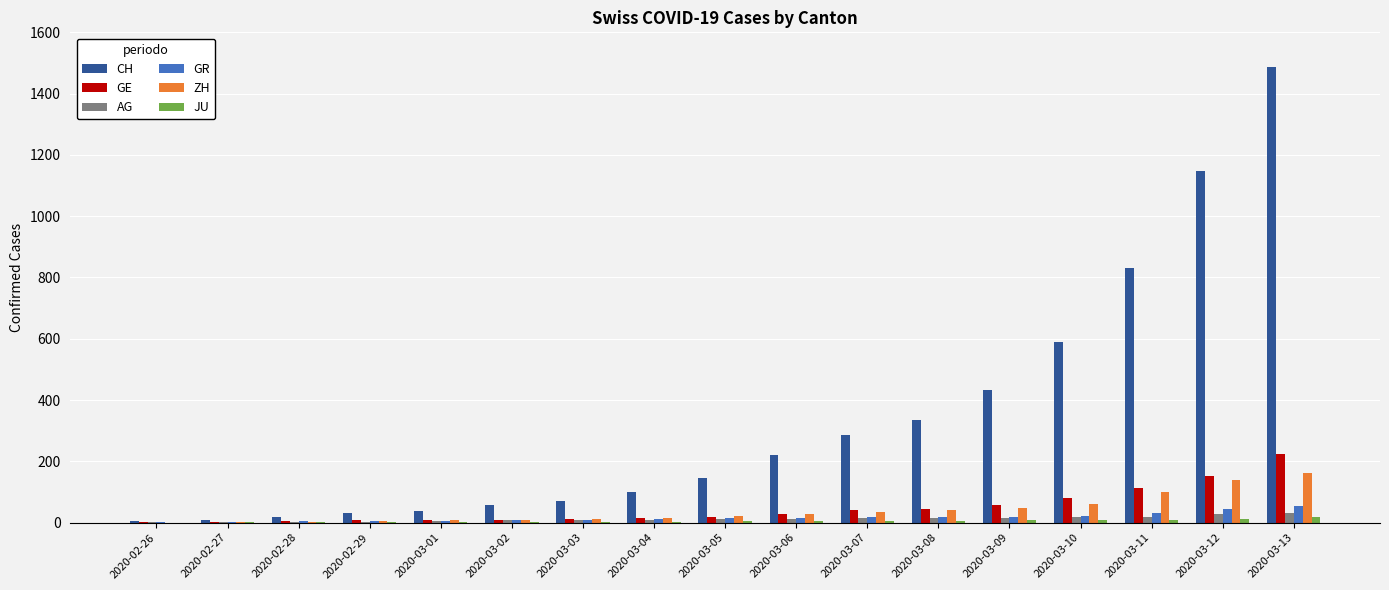

Which series has the largest total across all categories?

CH